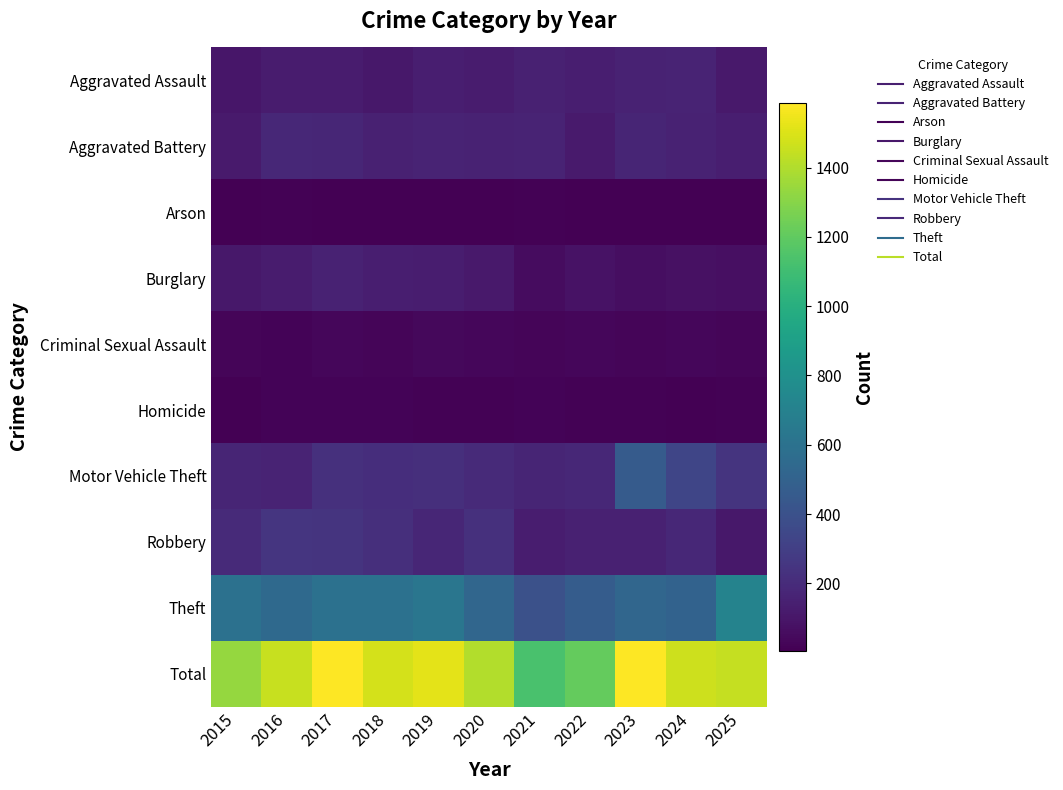

Reading left to right, extract all data points from this chart.

Aggravated Assault: 2015=101	2016=124	2017=124	2018=107	2019=136	2020=124	2021=152	2022=140	2023=159	2024=161	2025=116
Aggravated Battery: 2015=123	2016=179	2017=175	2018=149	2019=166	2020=156	2021=161	2022=122	2023=168	2024=160	2025=141
Arson: 2015=10	2016=14	2017=6	2018=9	2019=10	2020=11	2021=13	2022=11	2023=11	2024=9	2025=10
Burglary: 2015=110	2016=128	2017=157	2018=139	2019=133	2020=116	2021=60	2022=86	2023=66	2024=74	2025=71
Criminal Sexual Assault: 2015=29	2016=24	2017=32	2018=30	2019=39	2020=35	2021=28	2022=31	2023=26	2024=31	2025=29
Homicide: 2015=8	2016=24	2017=22	2018=22	2019=16	2020=13	2021=19	2022=16	2023=14	2024=12	2025=16
Motor Vehicle Theft: 2015=170	2016=163	2017=228	2018=212	2019=219	2020=193	2021=167	2022=182	2023=459	2024=334	2025=241
Robbery: 2015=192	2016=250	2017=245	2018=220	2019=176	2020=227	2021=134	2022=153	2023=150	2024=182	2025=109
Theft: 2015=594	2016=544	2017=596	2018=594	2019=627	2020=530	2021=397	2022=468	2023=527	2024=501	2025=715
Total: 2015=1337	2016=1450	2017=1585	2018=1482	2019=1522	2020=1405	2021=1131	2022=1209	2023=1580	2024=1464	2025=1448